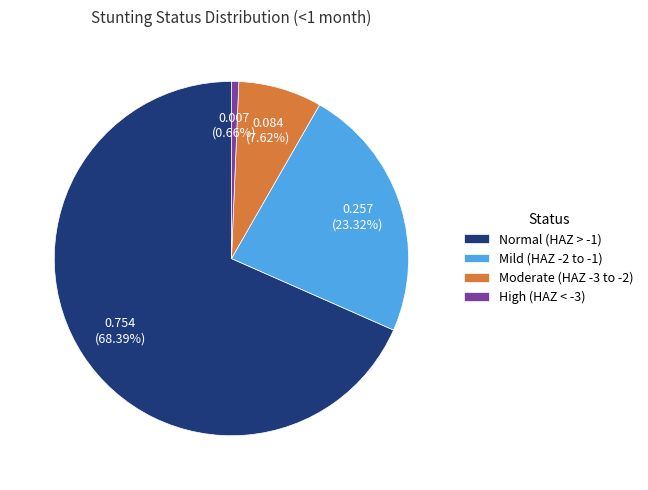

Does Normal (HAZ > -1) account for over 50% of the chart?

Yes